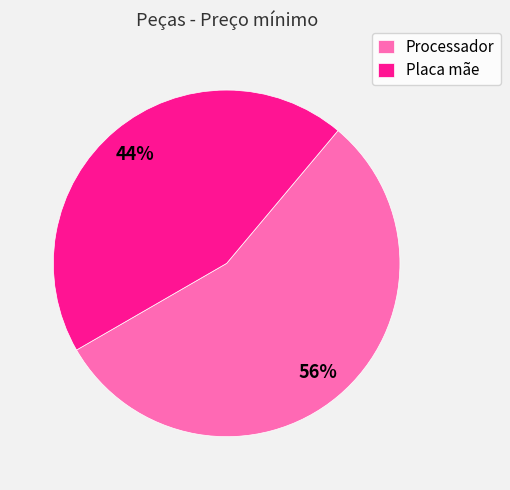

Is Placa mãe the majority of the pie?

No